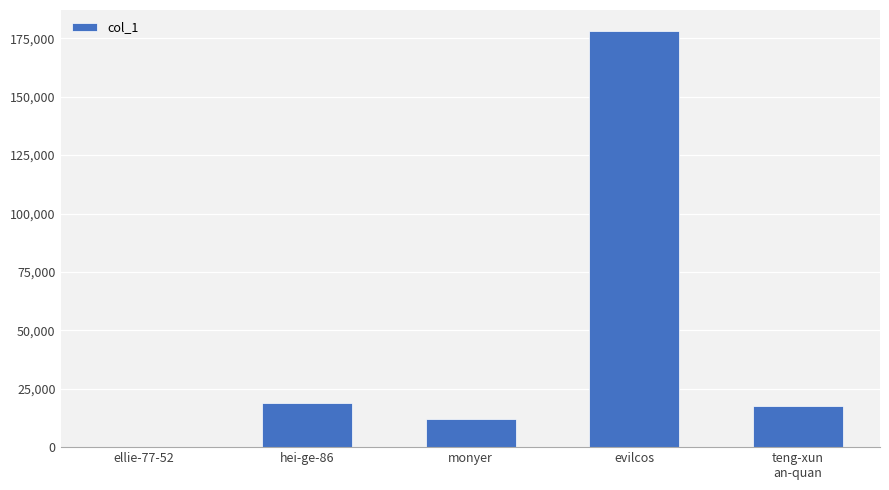

Count the number of data series in this chart.

1